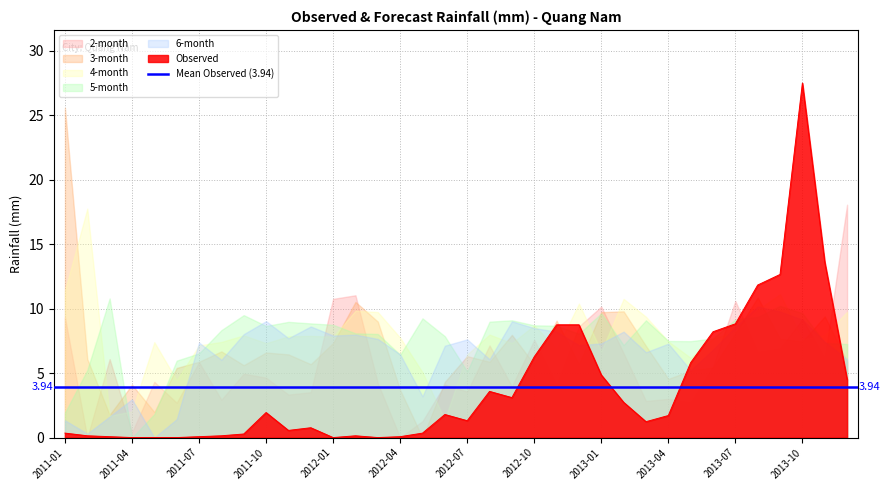

True or false: 4-month has a value of 7.7 at 2012-04.

True